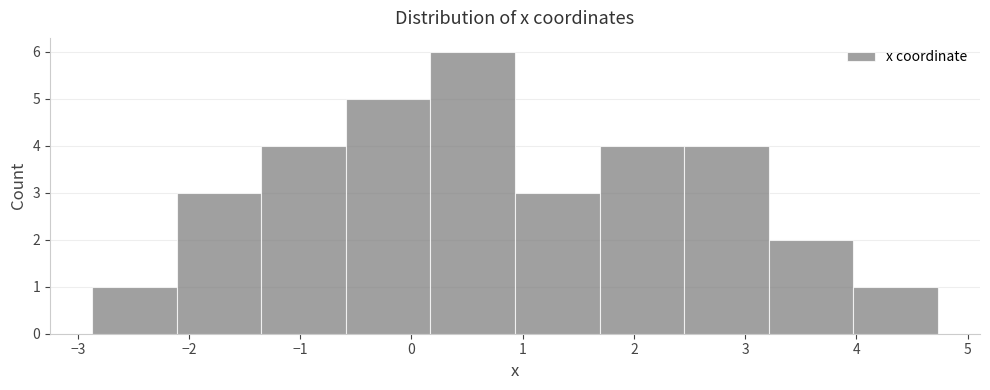

What is the height of the bar covering 4.0 to 4.7 on the x-axis? Neither the bar edges nor the heights are printed on the chart, so give them approximately, as read against the axes.

1